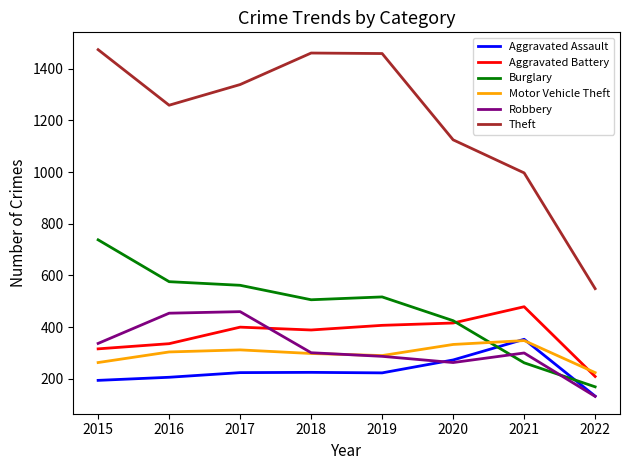

Which series has the widest spread of values?

Theft